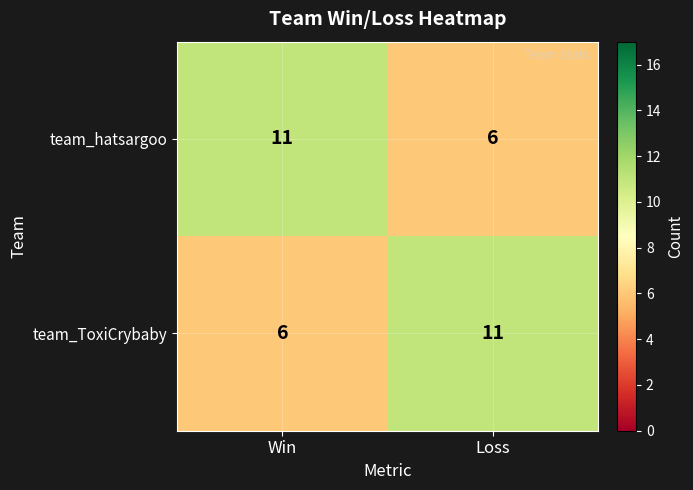

What is the total value across all series at Loss?

17